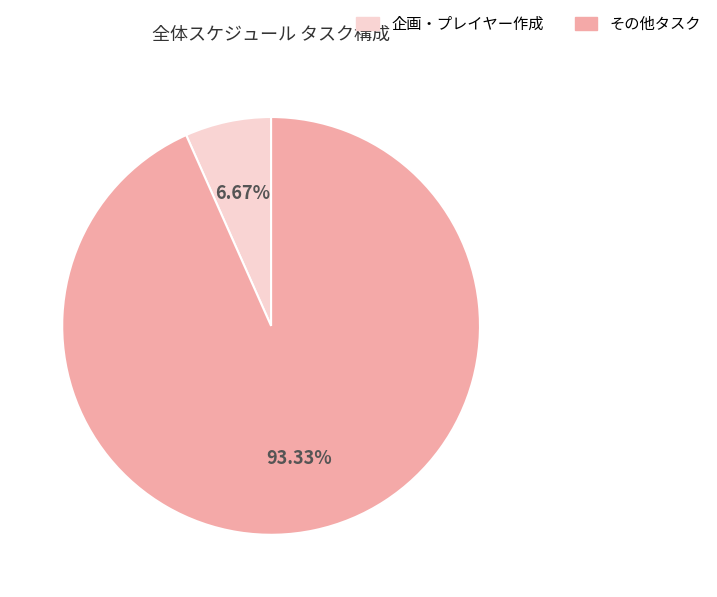

Is the sum of その他タスク and 企画・プレイヤー作成 greater than half?

Yes